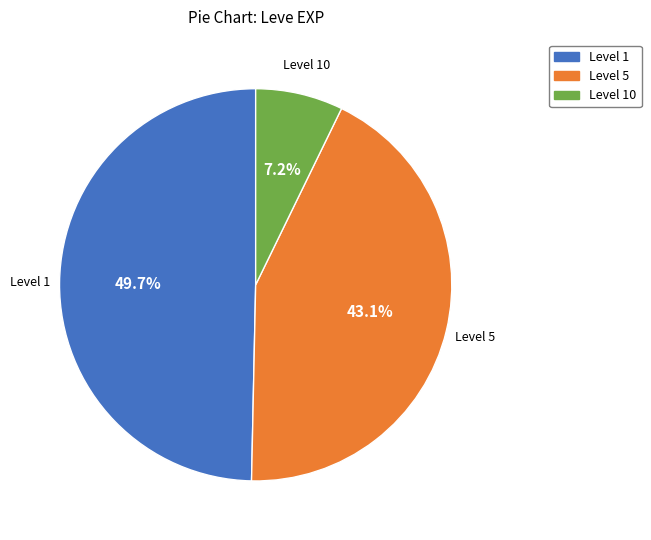

To the nearest percent, what is the difference between the largest and smallest slice percentages?

42%